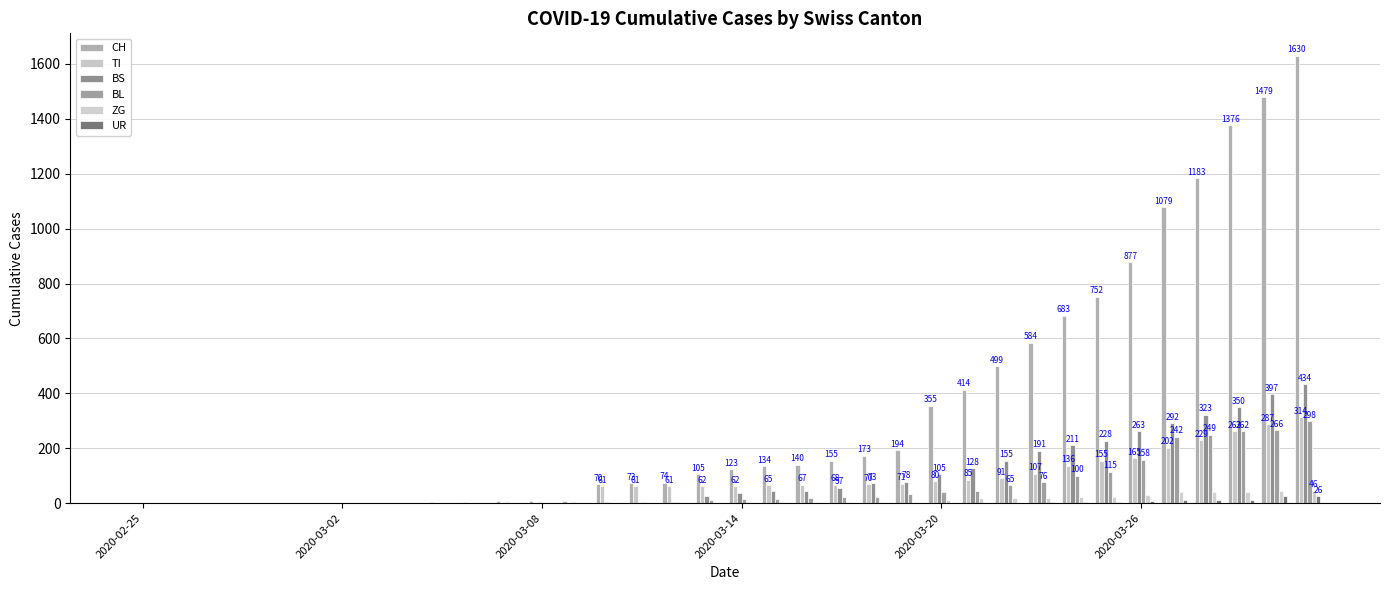

How many data points does each series have?

36